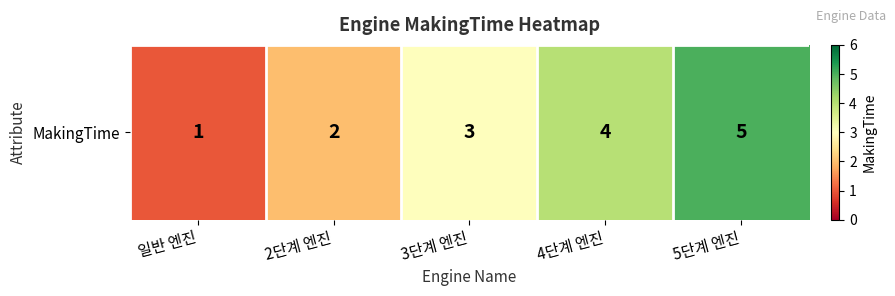

The value at 2단계 엔진 is 3. True or false?

False